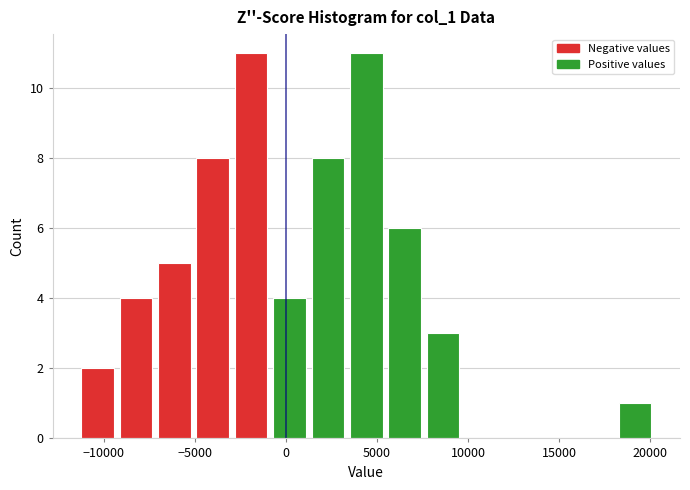

Reading left to right, transcribe this chart: for each bar, give the range it covers on the x-axis and its height. Neither the bar edges nor the heights are printed on the chart, so give them approximately, as read against the axes.

-11000 to -9000: 2
-9000 to -7000: 4
-7000 to -5000: 5
-5000 to -3000: 8
-3000 to -500: 11
-500 to 1500: 4
1500 to 3500: 8
3500 to 5500: 11
5500 to 7500: 6
7500 to 10000: 3
10000 to 12000: 0
12000 to 14000: 0
14000 to 16000: 0
16000 to 18500: 0
18500 to 20500: 1